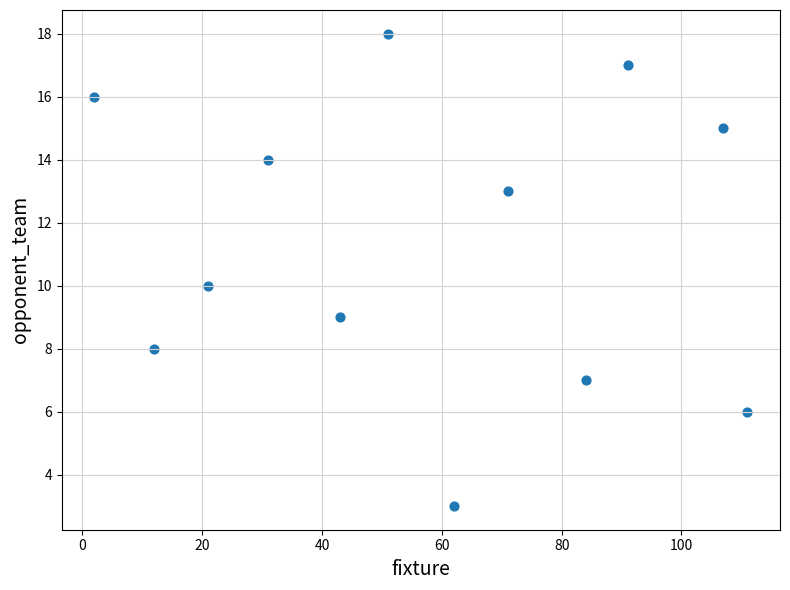

What is the average X value?

57